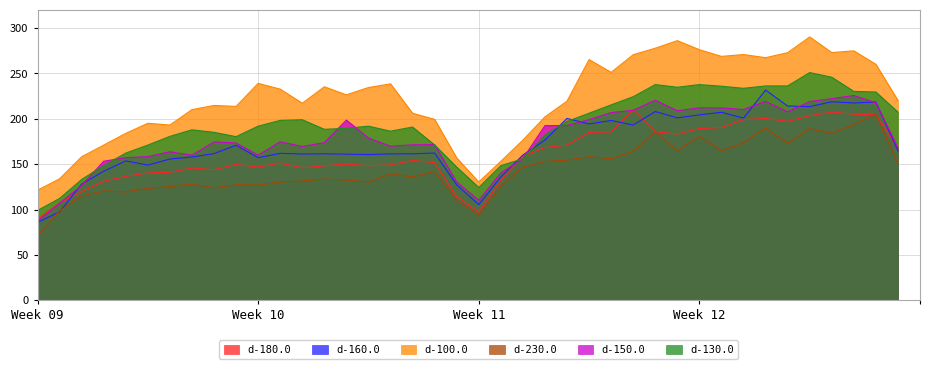

At which category does d-130.0 reach its first local peak?

7